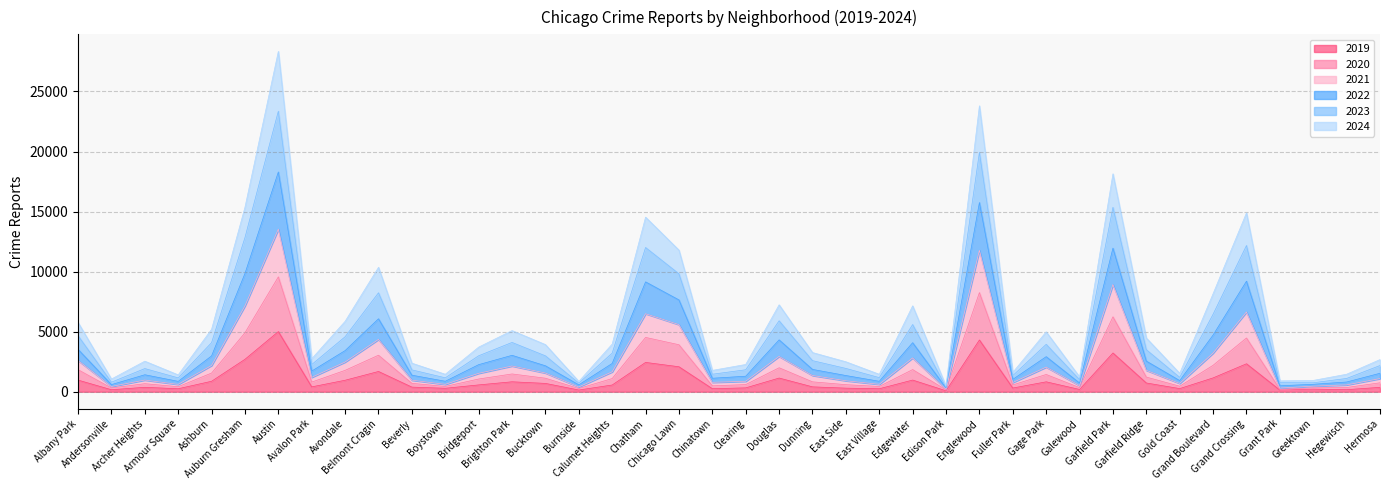

In 2022, how many points are higher than both neighbors (excluding endpoints)?

11